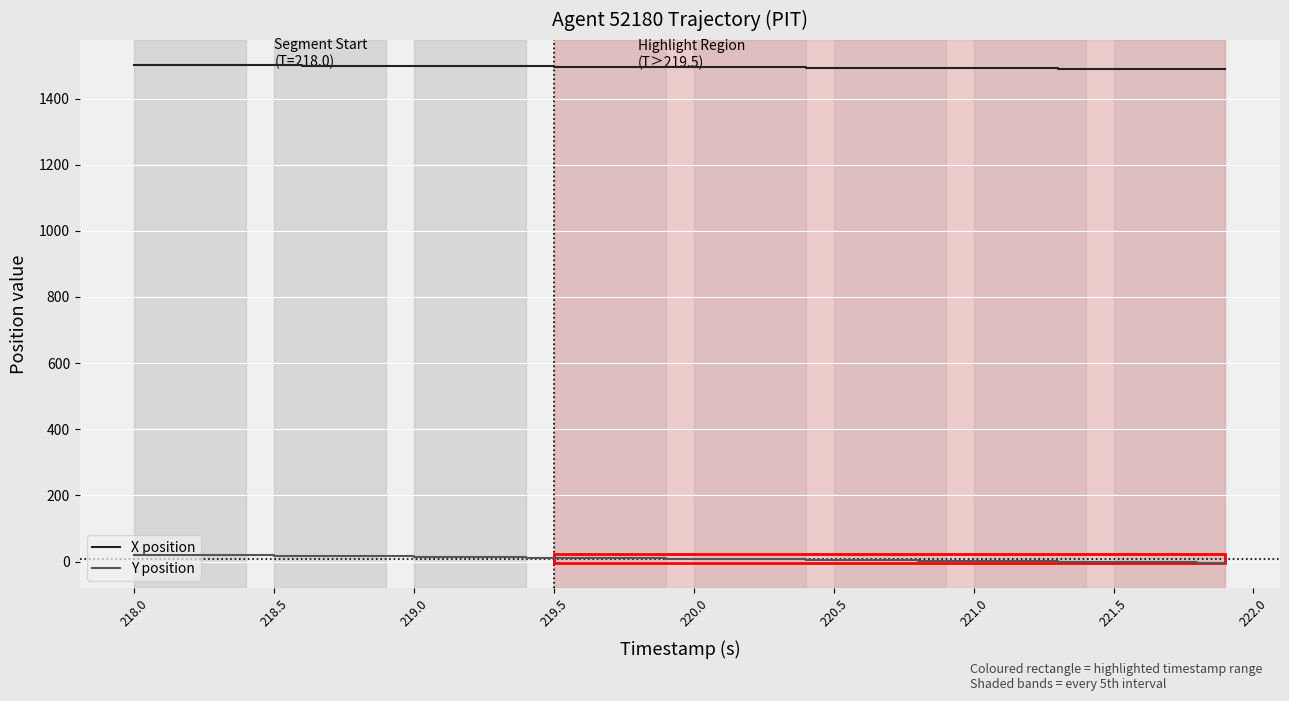

What is the difference between the maximum and minimum values in the Y position series?

25.1